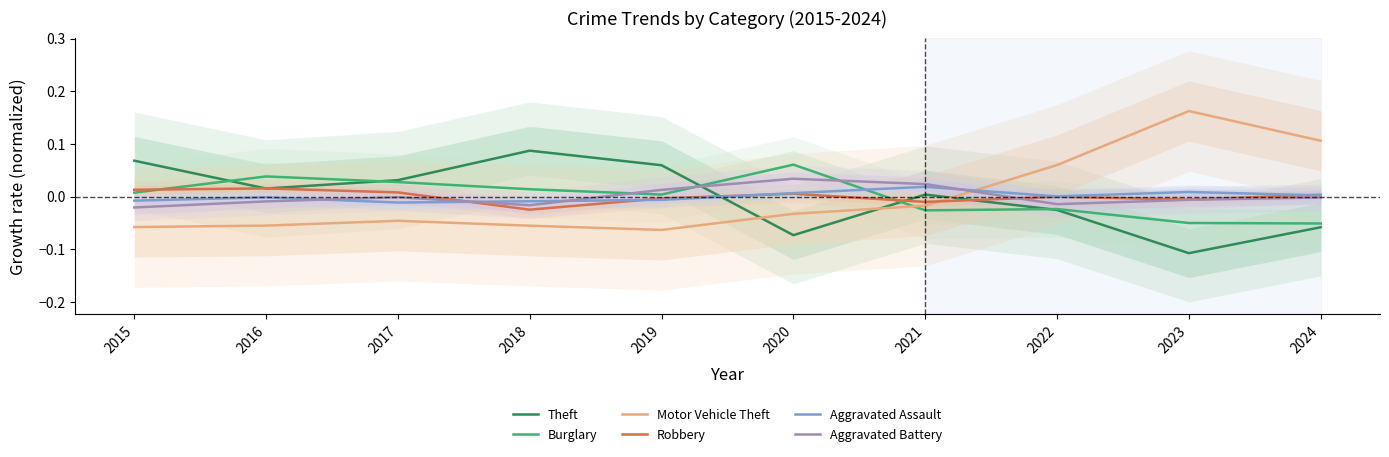

Where does the Burglary series first go above 0?

2015